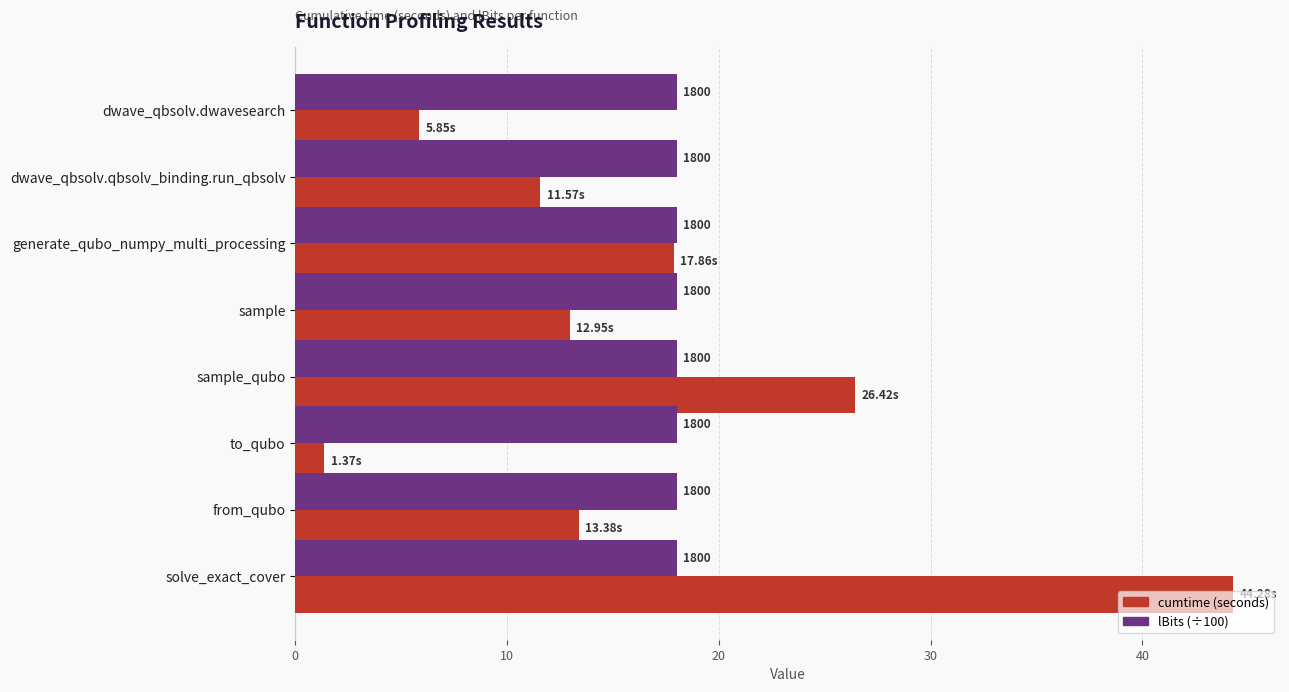

The cumtime series shows 46.3 at sample_qubo. True or false?

False